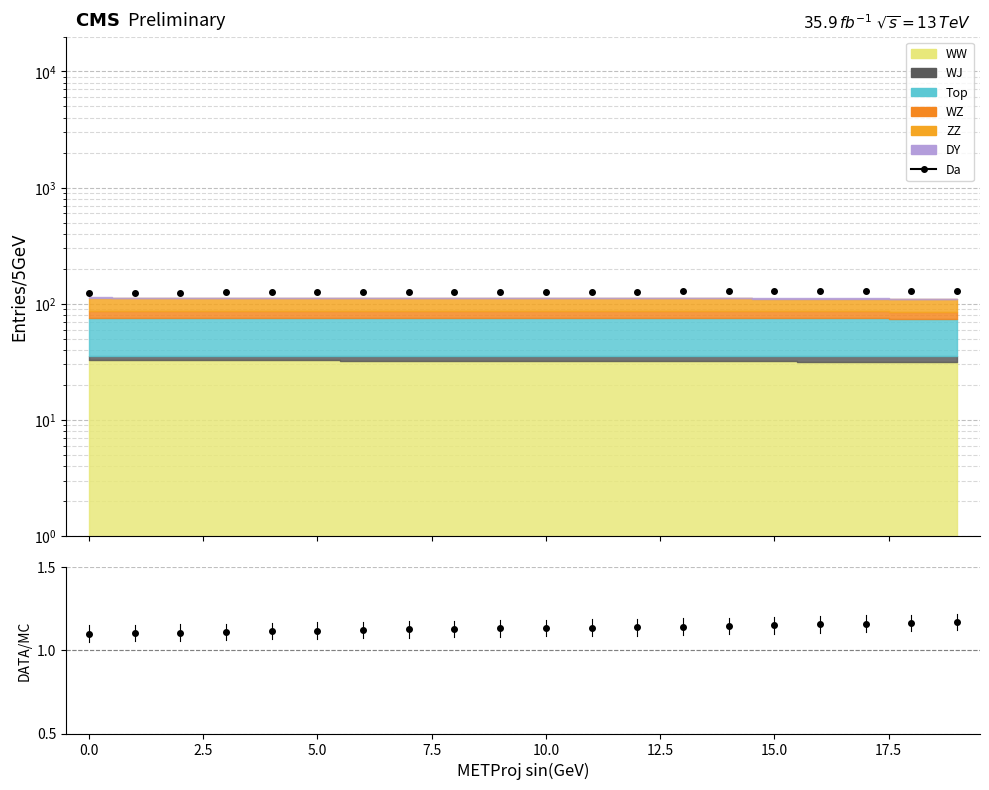

What position from the left is 17?

18